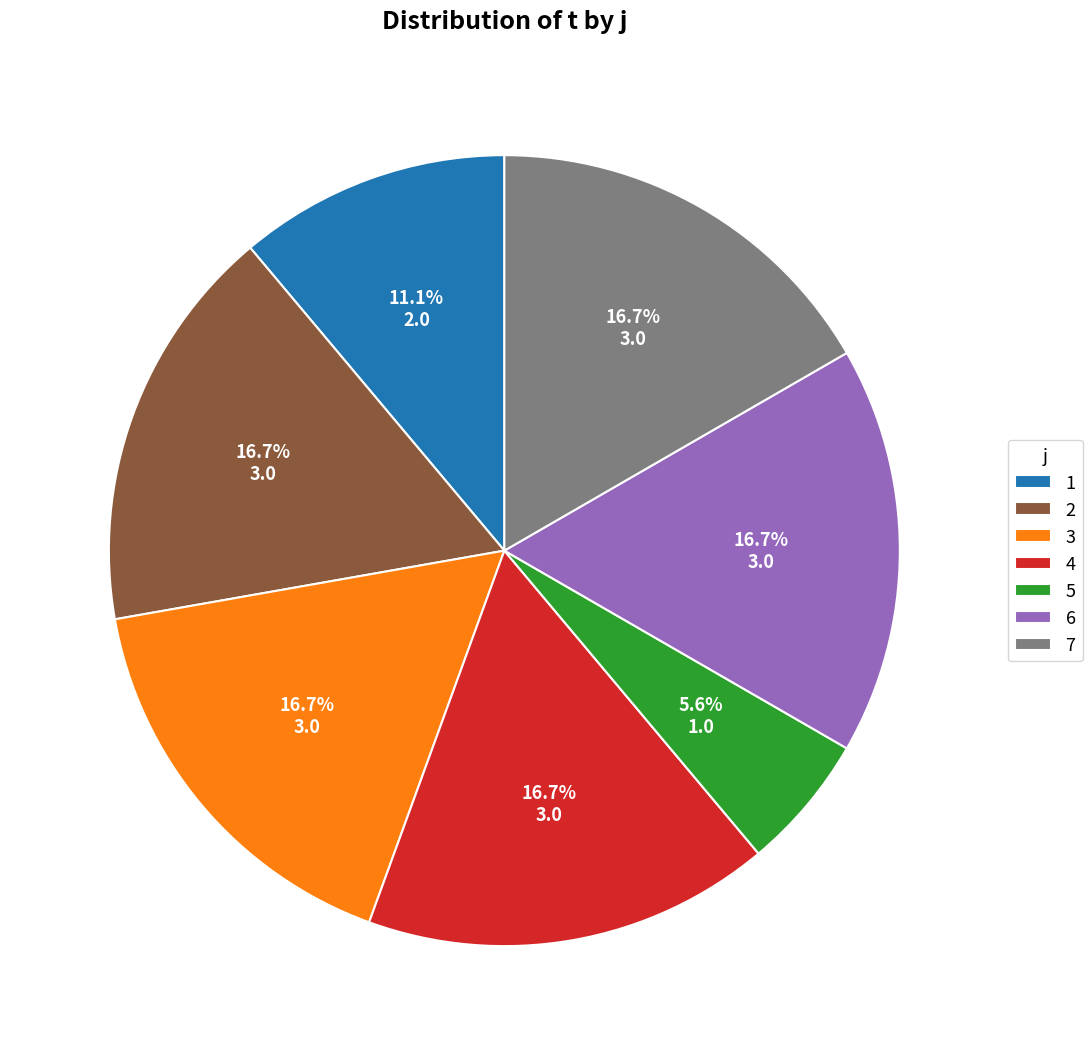

Does any single category account for the majority?

No